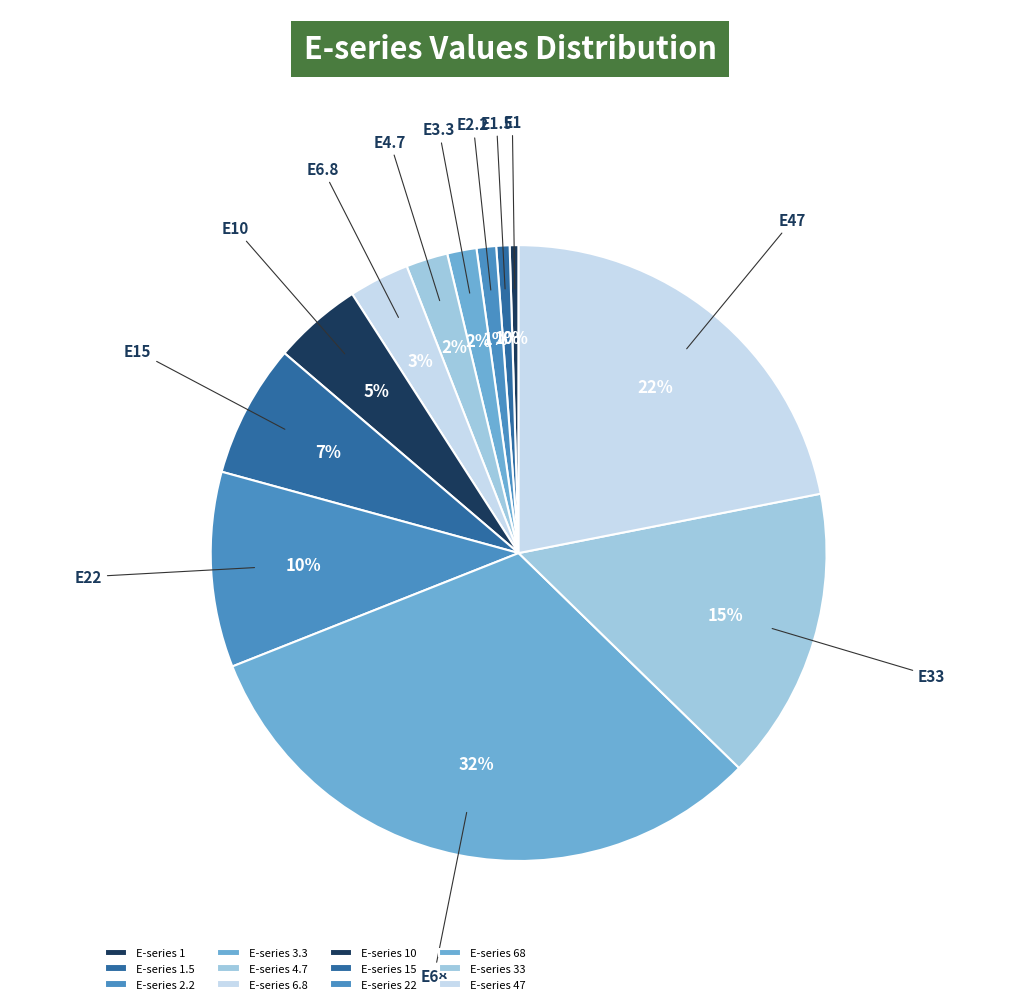

How many slices are in this pie chart?

12